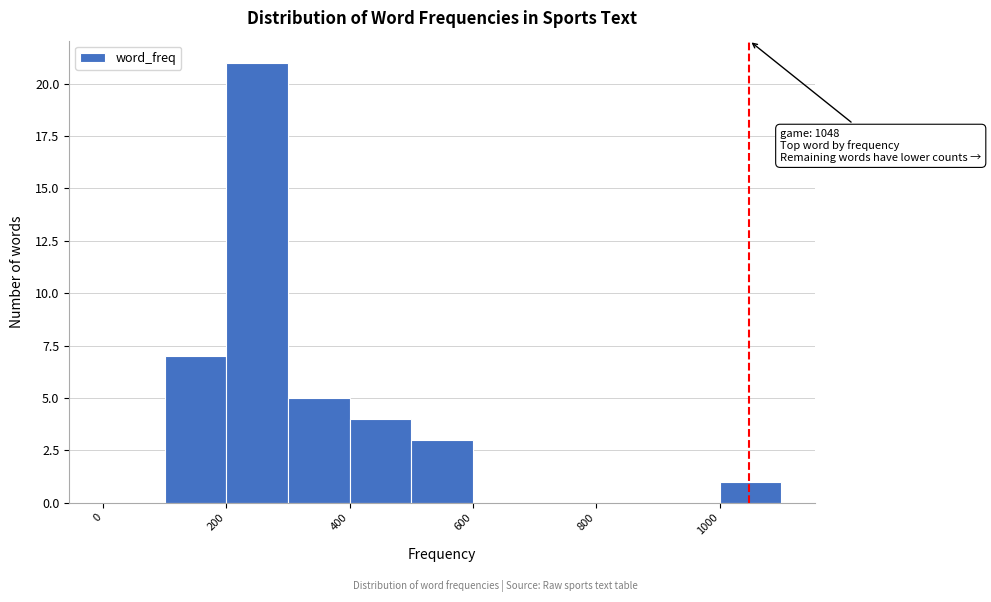

Over which range of the x-axis is the bar tallest?

200 to 300